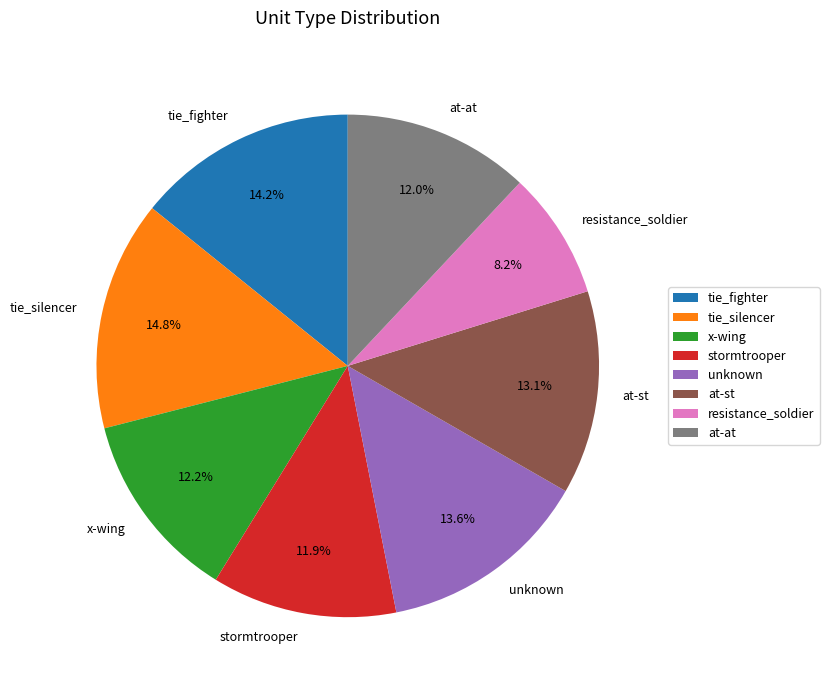

What is the ratio of the value at tie_fighter to the value at x-wing?

1.2